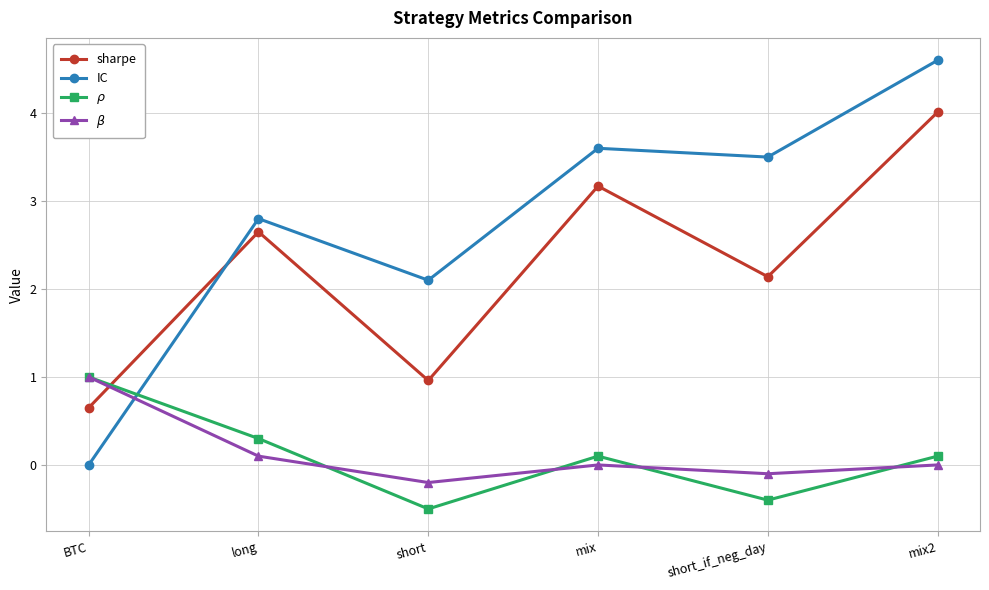

How many intersections are there between $\rho$ and sharpe?

1